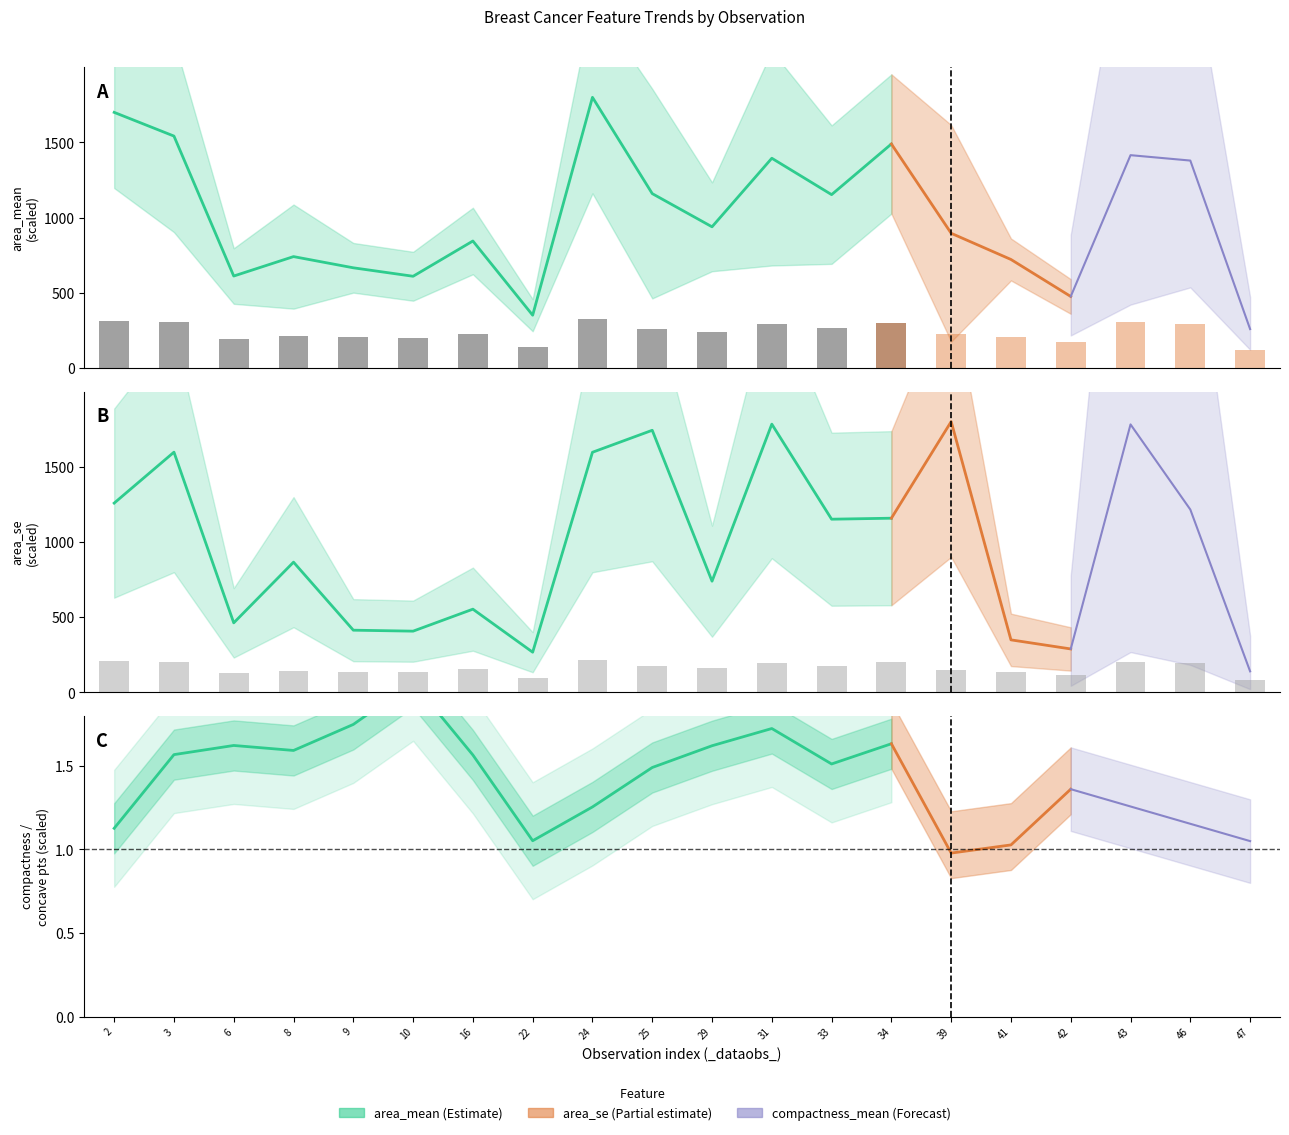

The chart shows a value of 1502.5 at 33. True or false?

False